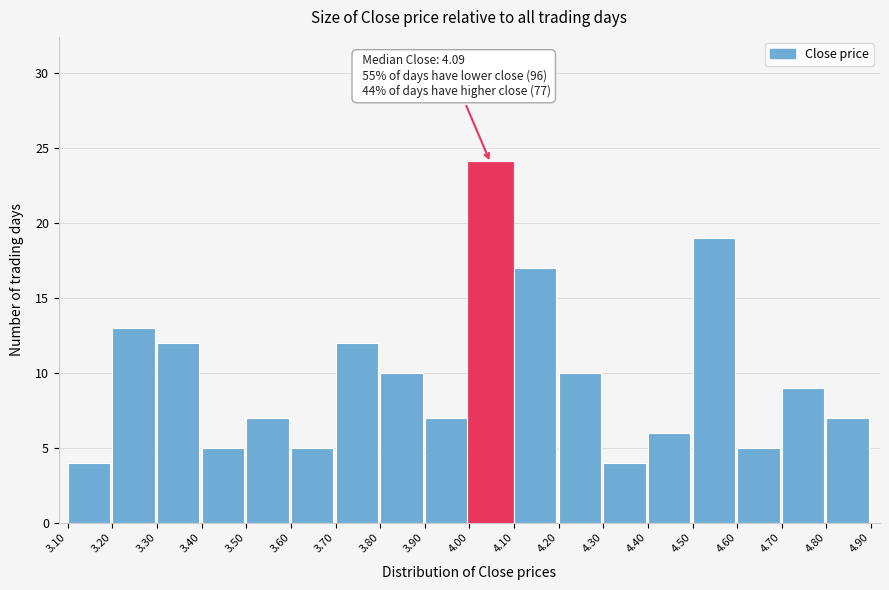

Over which range of the x-axis is the bar tallest?

4.00 to 4.10